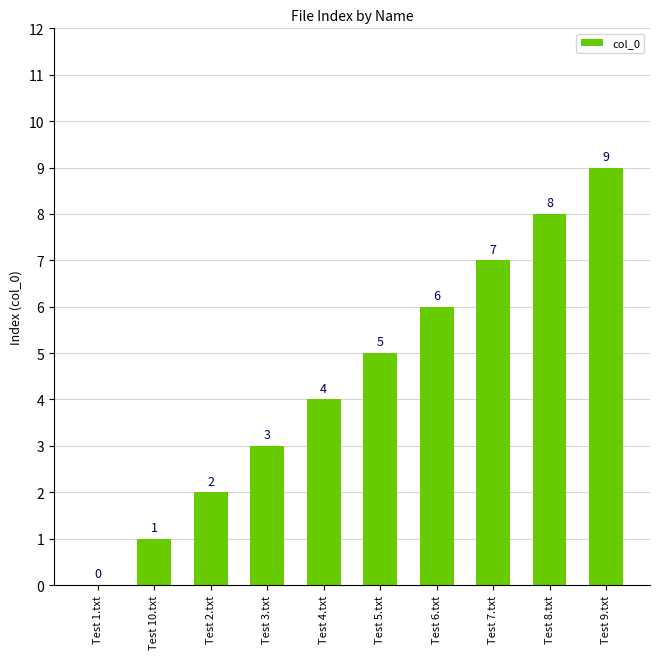

What is the sum of all values?

45